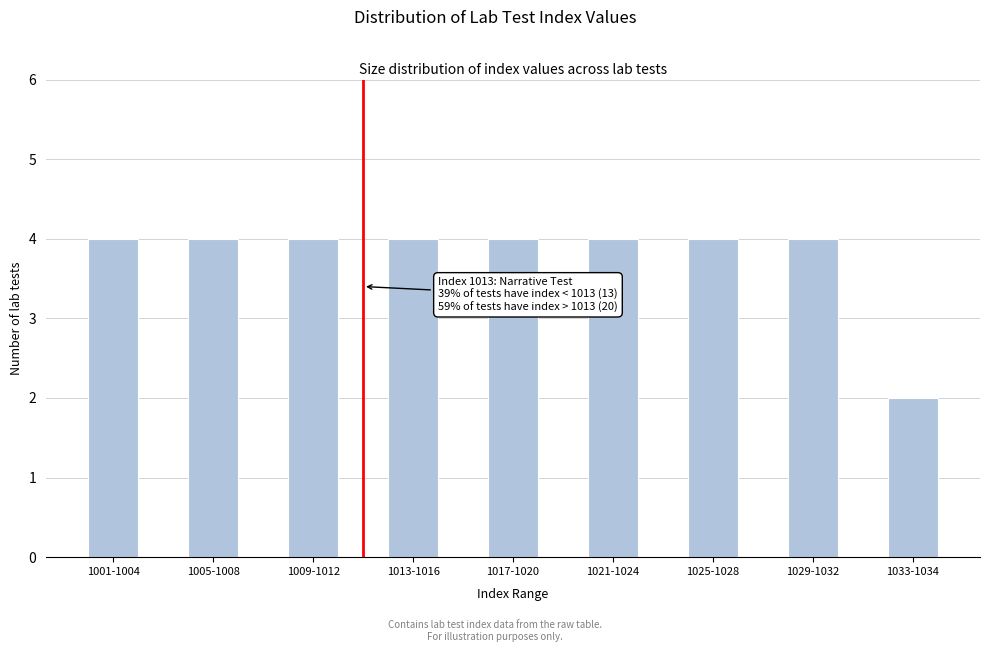

Reading left to right, list all the values displayed in this chart.

1001-1004=4	1005-1008=4	1009-1012=4	1013-1016=4	1017-1020=4	1021-1024=4	1025-1028=4	1029-1032=4	1033-1034=2